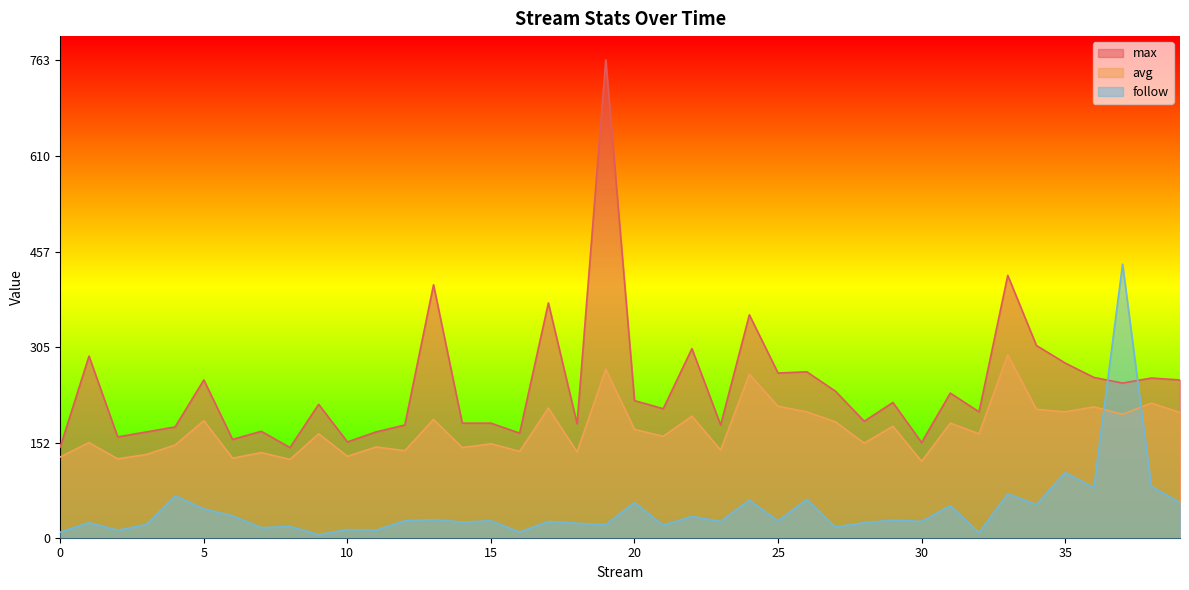

How many categories are shown in the chart?

40